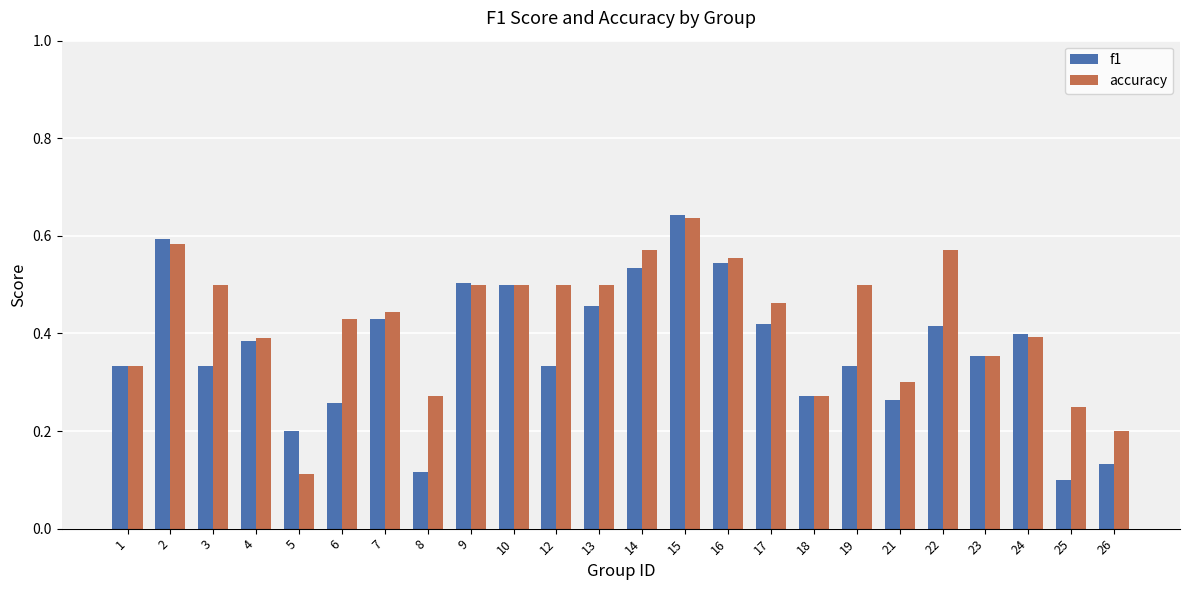

What is the sum of the accuracy values at 26 and 15?

0.8